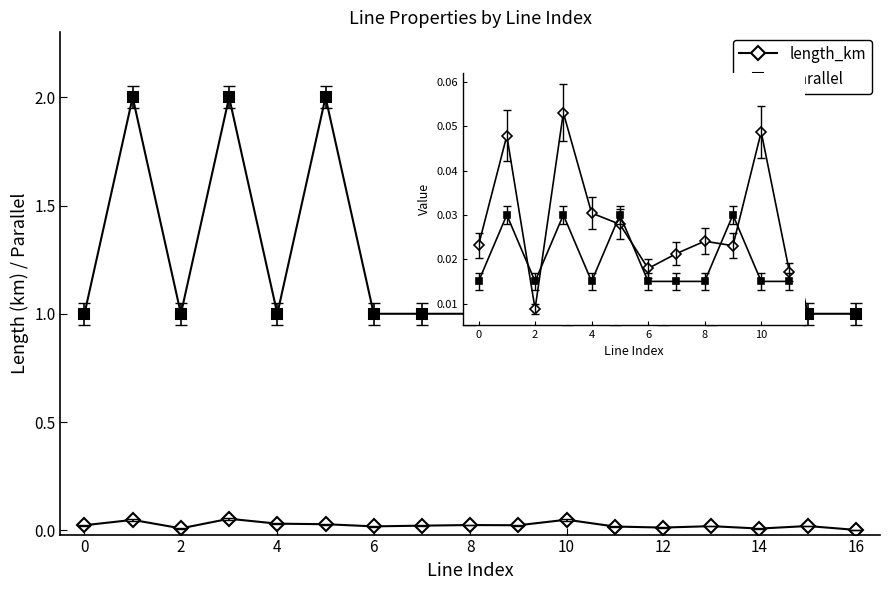

At which label does length_km reach its minimum?

16